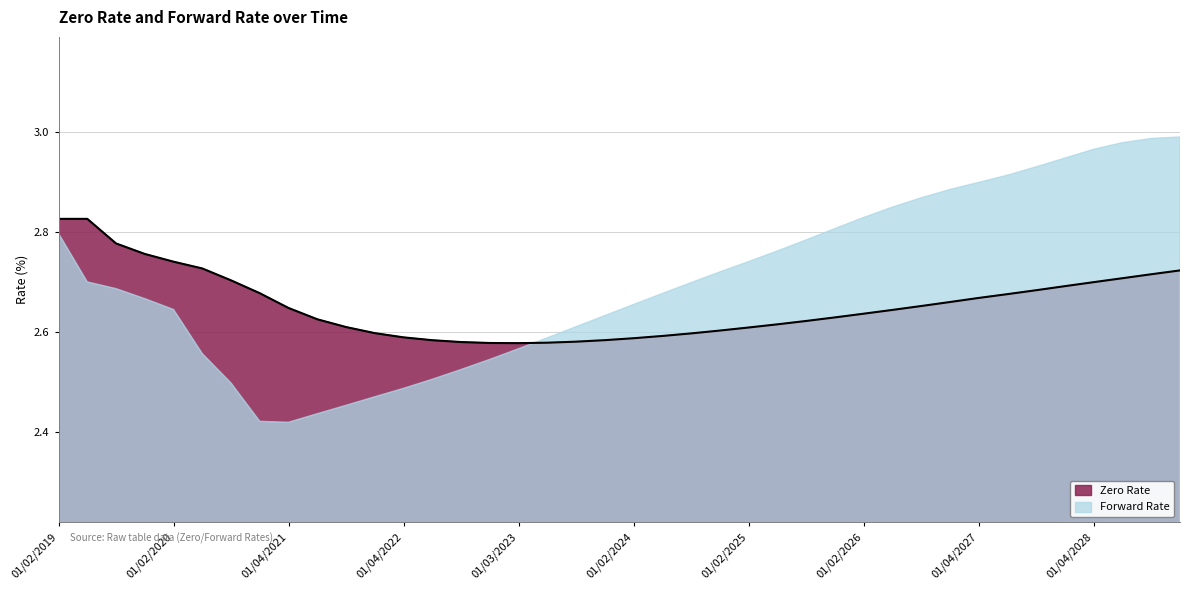

List the series in order of their peak value, lowest first.

Zero Rate, Forward Rate